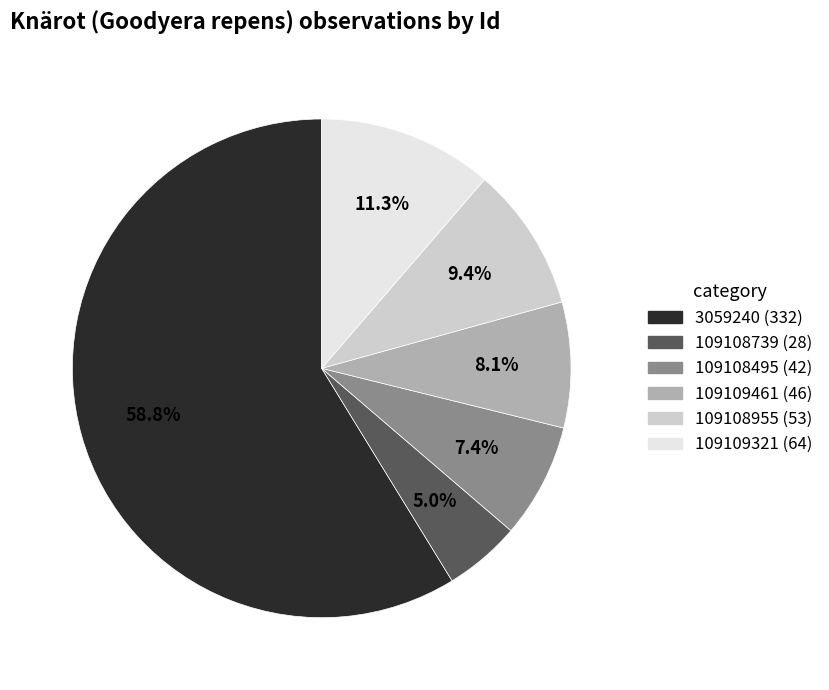

What is the ratio of the value at 109109461 to the value at 109108495?

1.1